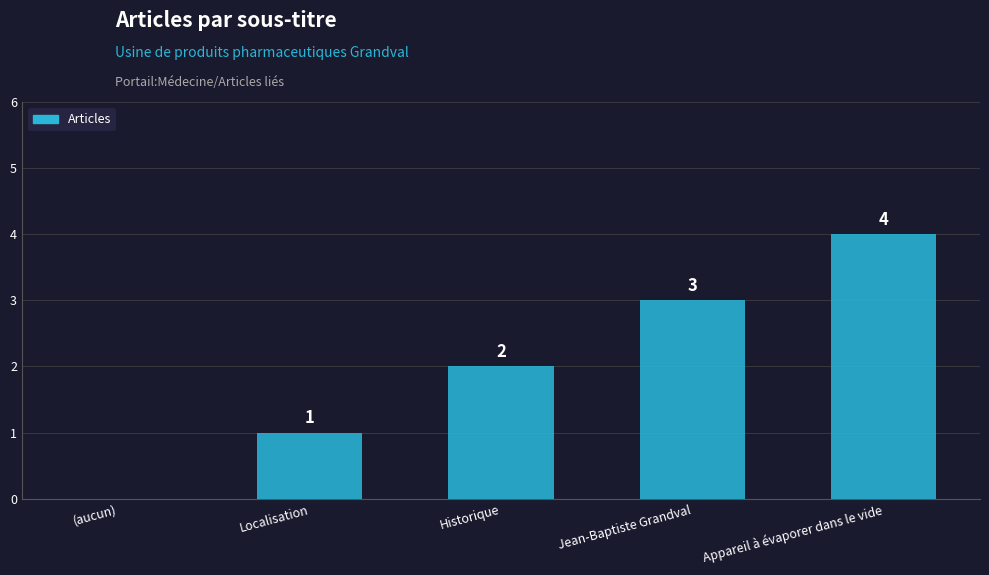

The chart shows a value of 2 at Appareil à évaporer dans le vide. True or false?

False